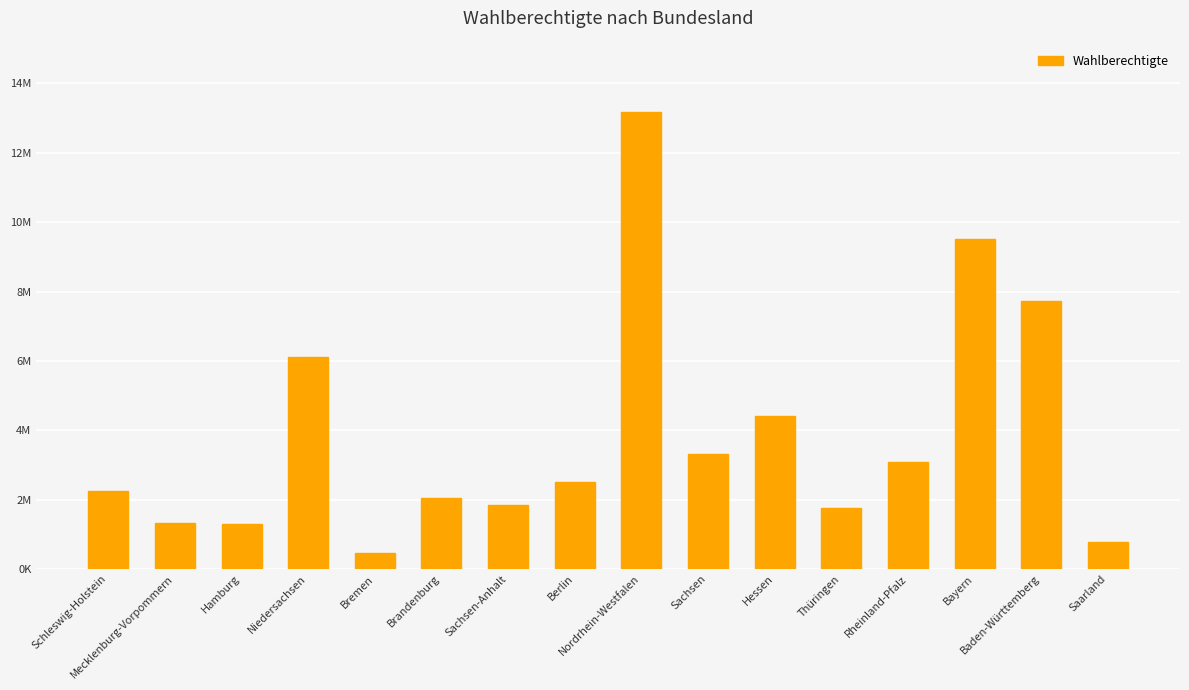

Does the chart contain stacked bars?

No